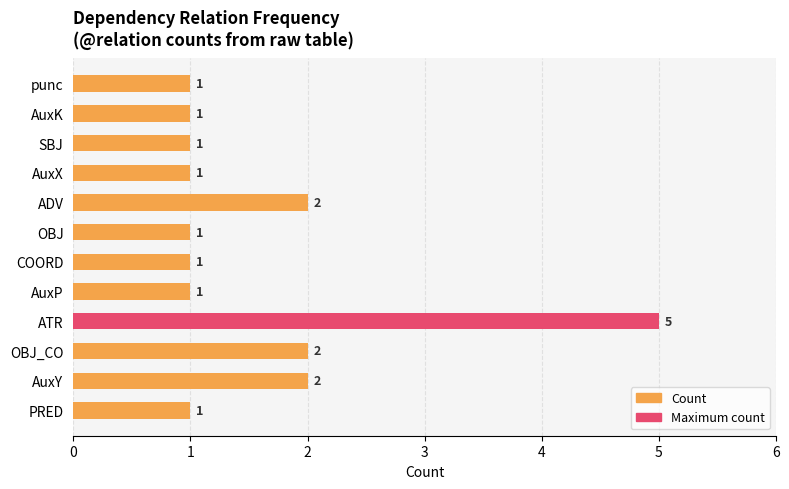

Which label corresponds to the largest value in the chart?

ATR